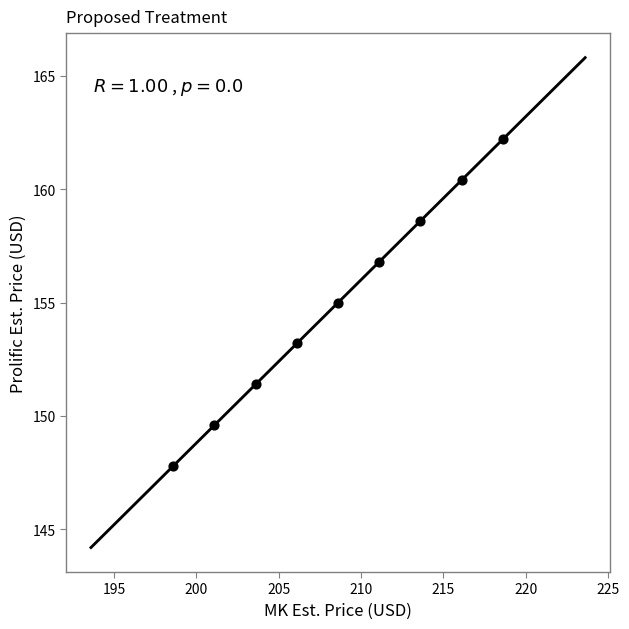

What is the range of Y values (max minus min)?

14.4